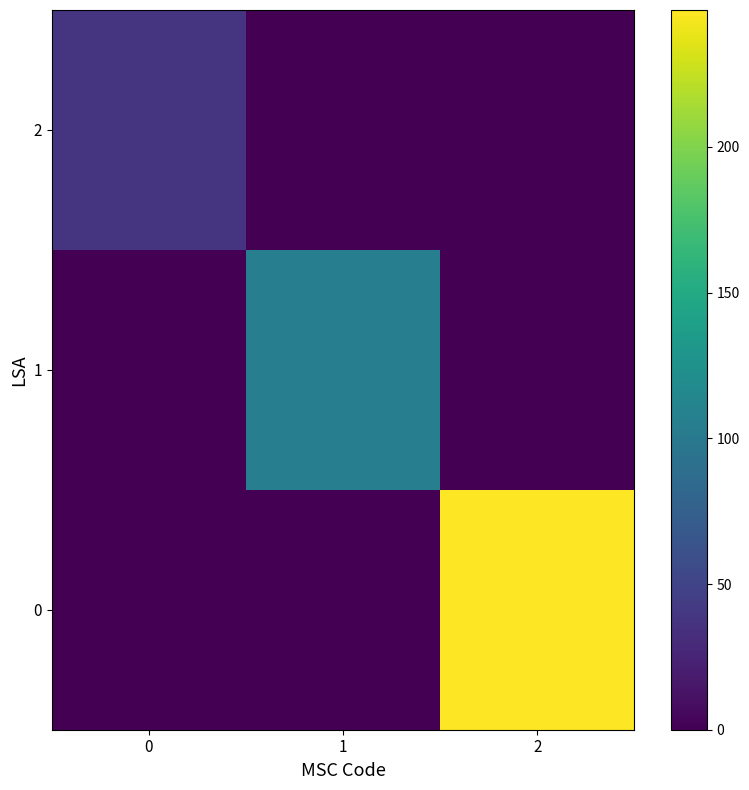

At which category is the sum across all series the highest?

2